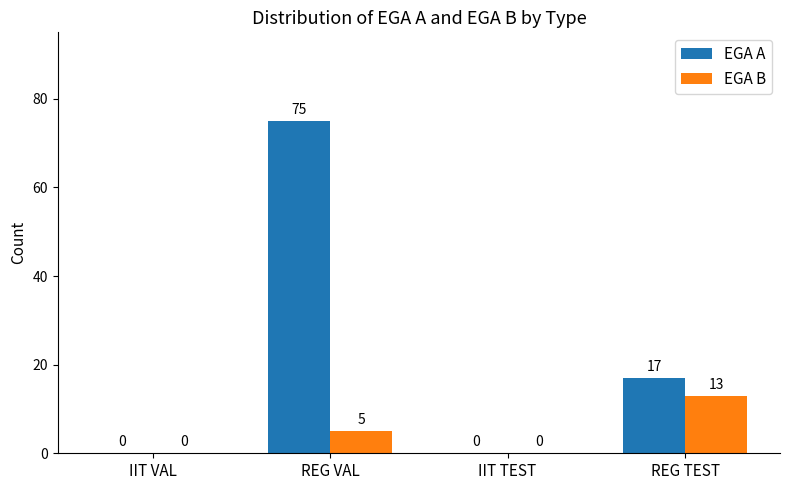

Count the EGA B values in the range 0 to 13.

4